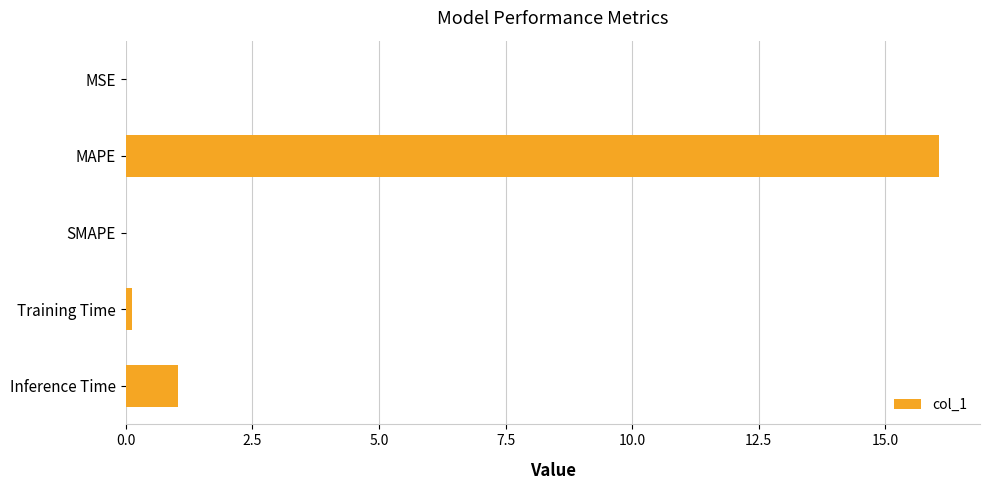

What is the sum of the values at MAPE and Inference Time?

17.1